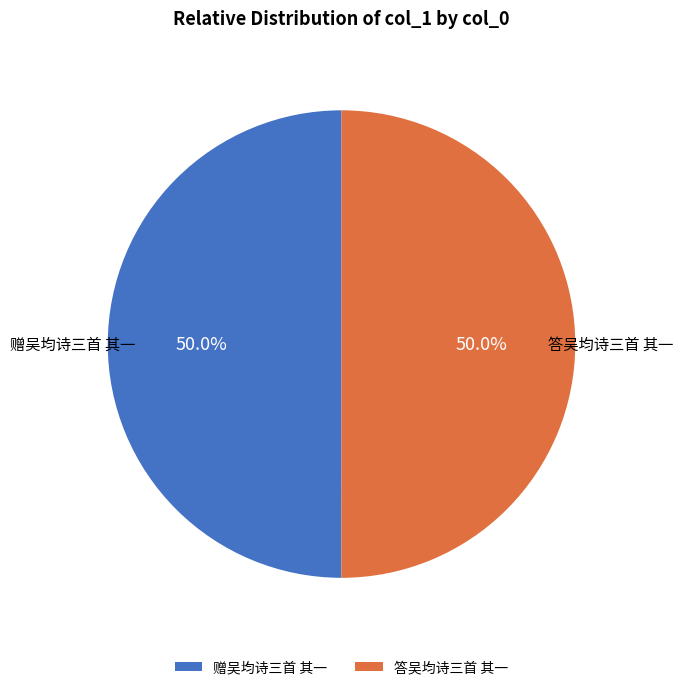

True or false: 答吴均诗三首 其一 accounts for 37% of the total.

False